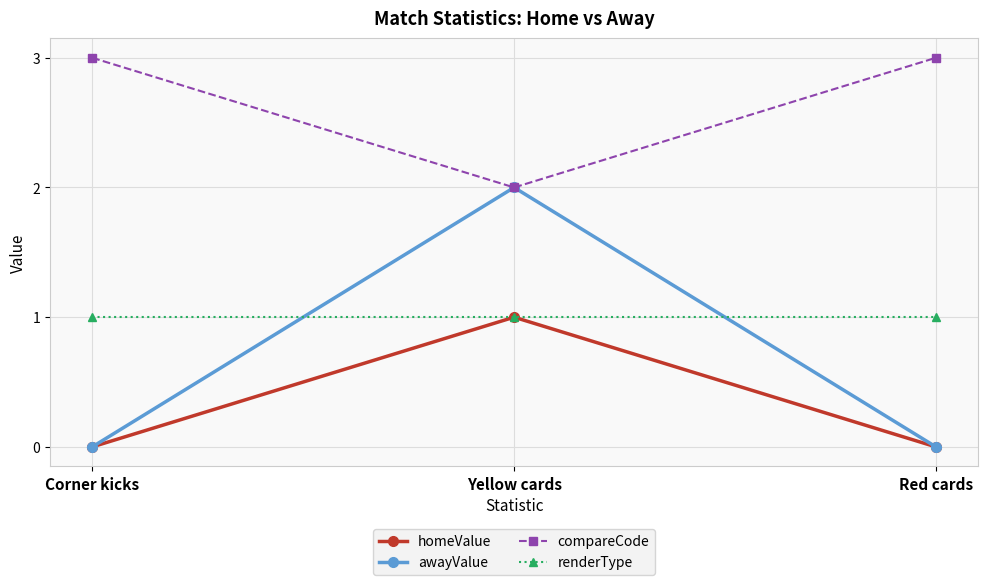

What is the difference between the awayValue values at Yellow cards and Red cards?

2